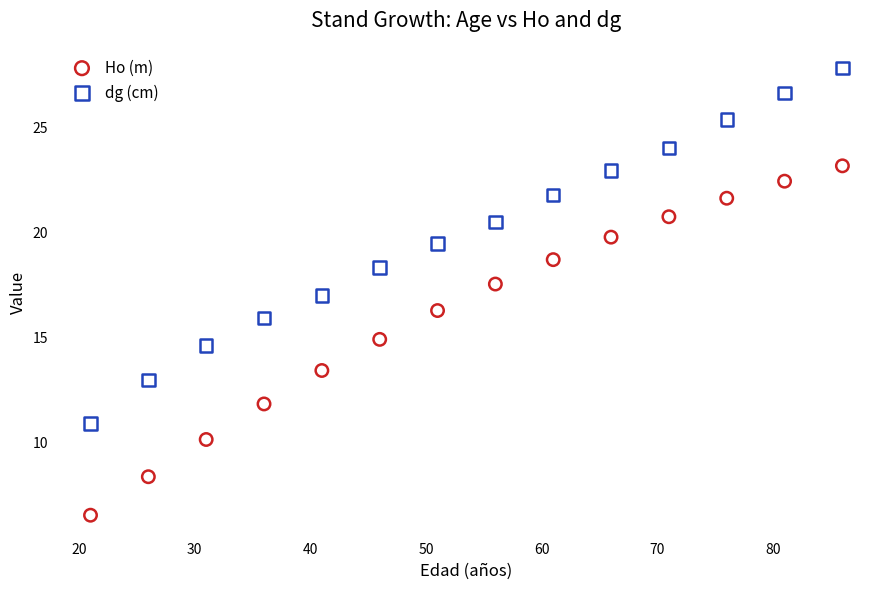

Across all data points, what is the range of X values (max minus min)?

65.0